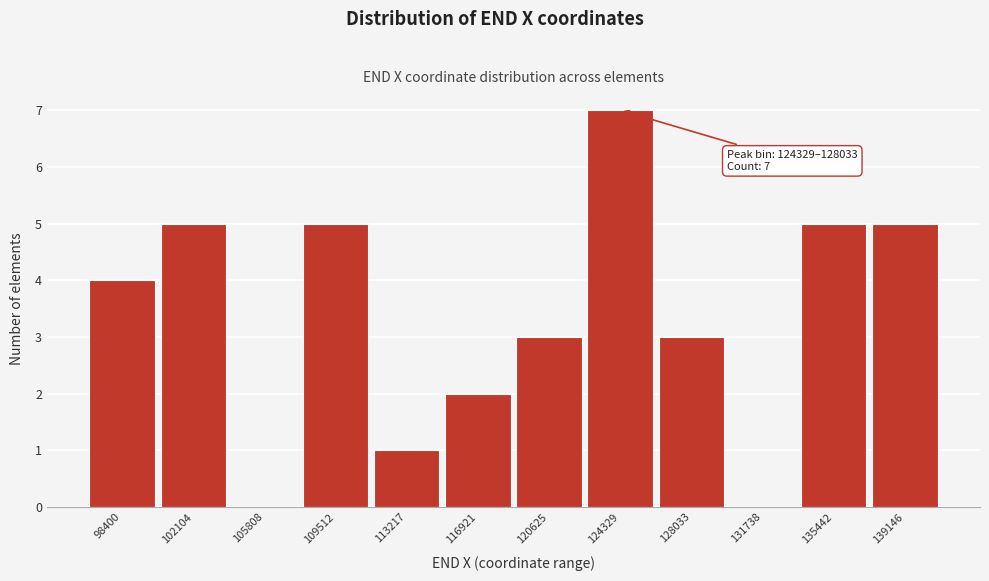

Reading left to right, list all the values displayed in this chart.

98400=4	102104=5	105808=0	109512=5	113217=1	116921=2	120625=3	124329=7	128033=3	131738=0	135442=5	139146=5